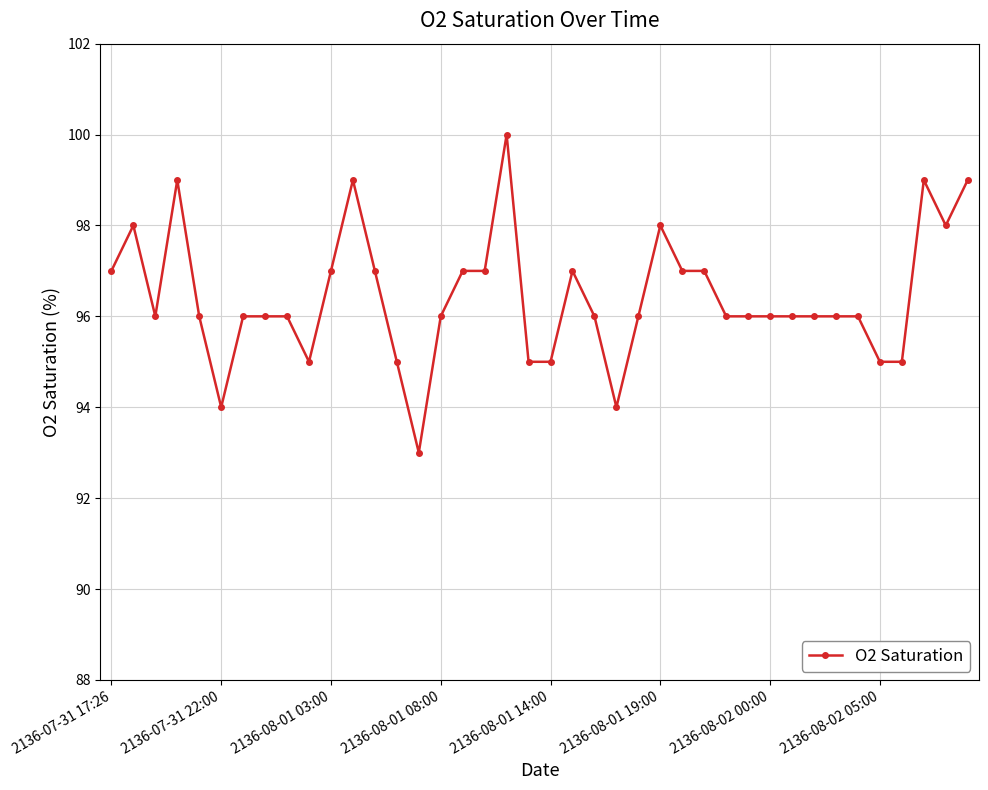

What is the smallest value displayed?

93